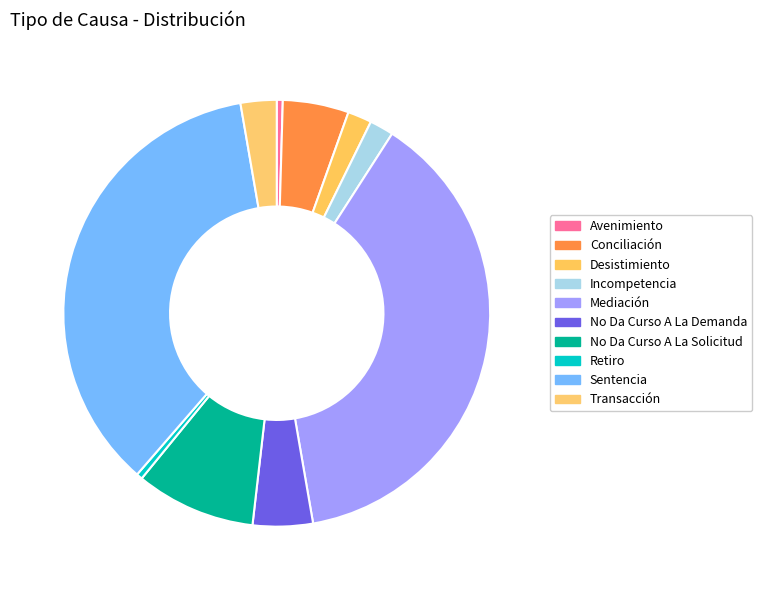

Which category has the smallest portion of the pie?

Avenimiento